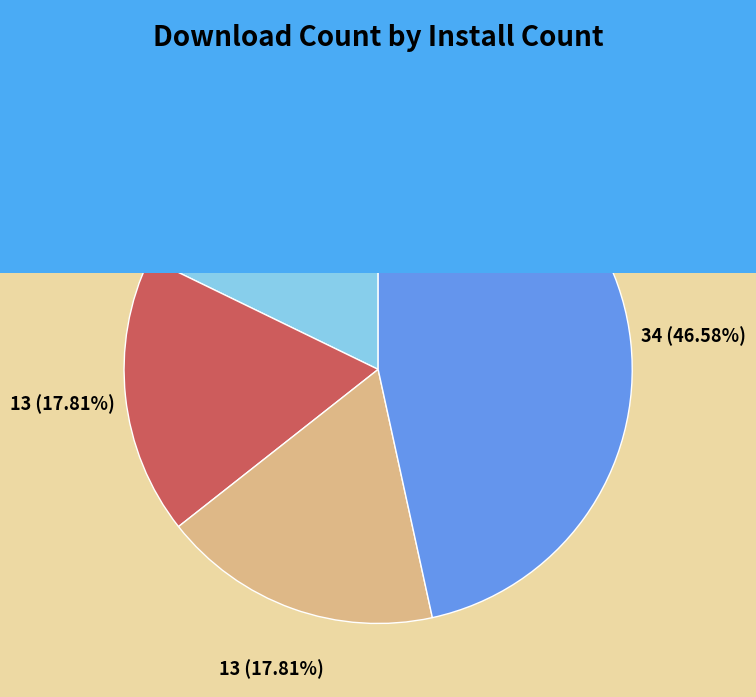

Which category has the biggest portion of the pie?

install=20